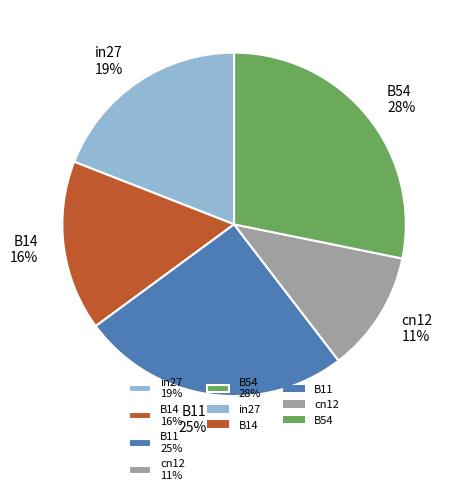

Which has a higher value, B54 or in27?

B54